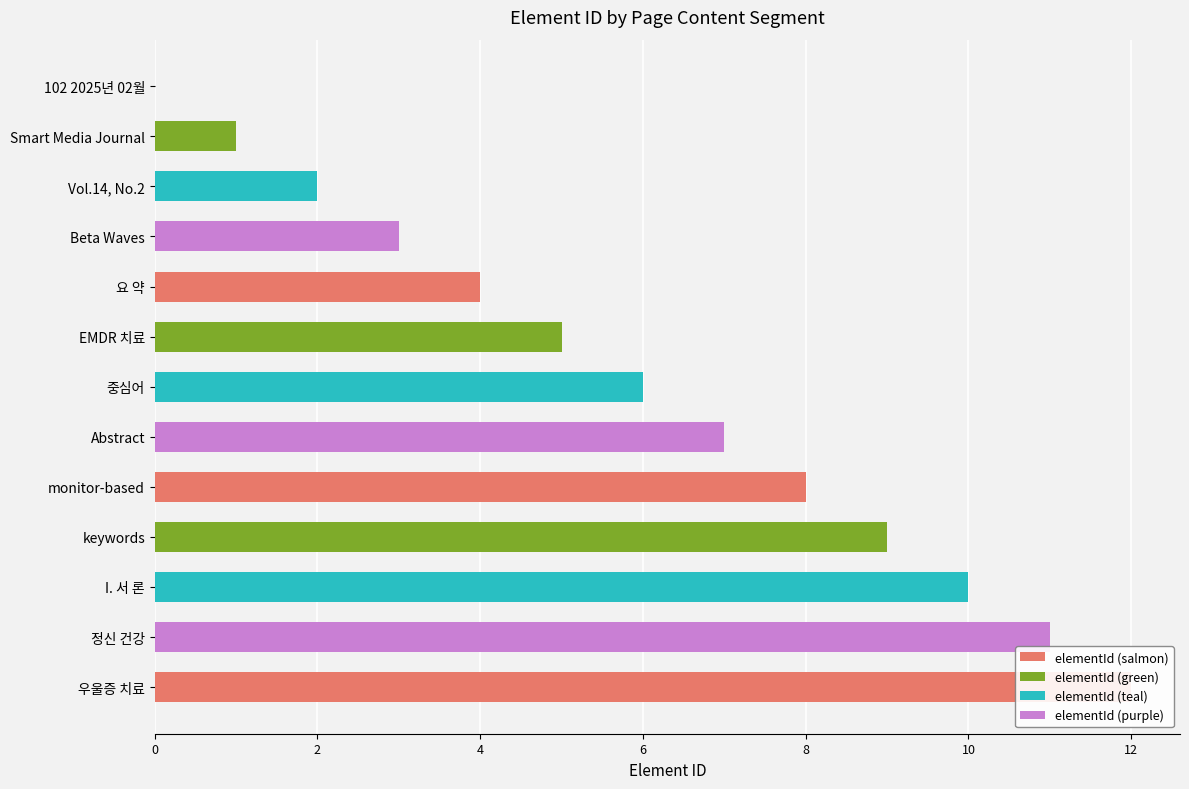

What is the average value?

6